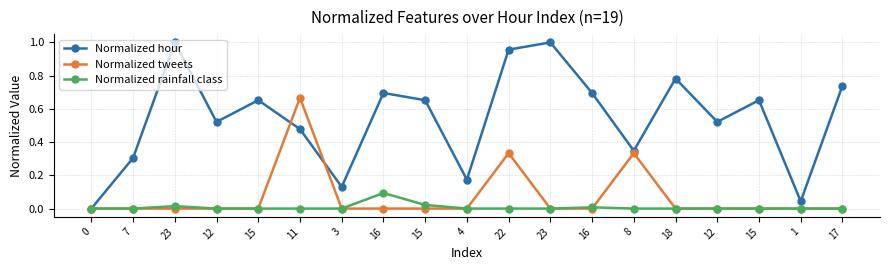

Where is the first local maximum for Normalized tweets?

11